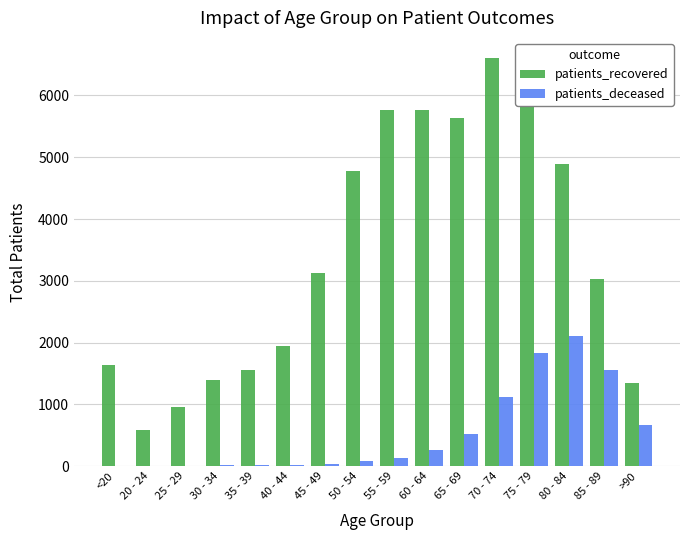

What is the greatest value displayed?

6602